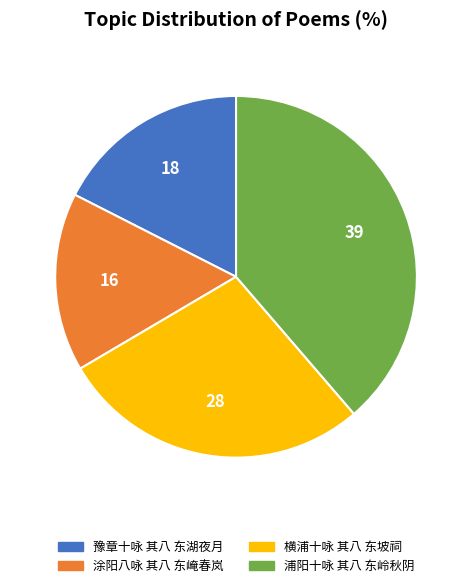

Is the sum of 豫章十咏 其八 东湖夜月 and 浦阳十咏 其八 东岭秋阴 greater than half?

Yes